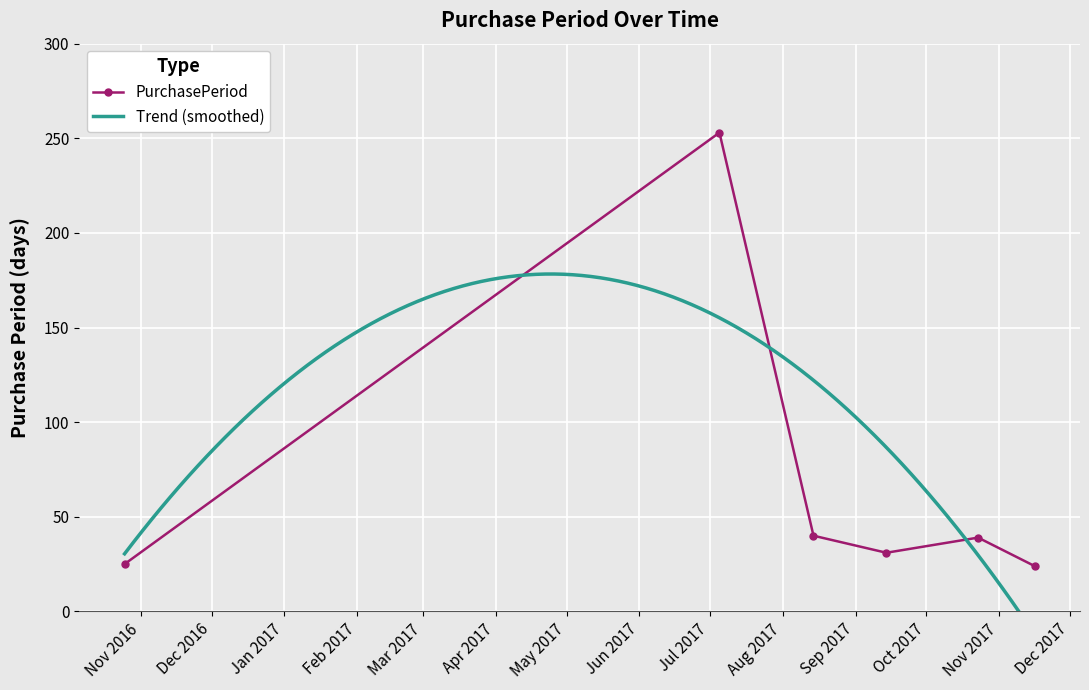

List the labels in order of value, smallest first.

2017-11-16, 2016-10-25, 2017-09-14, 2017-10-23, 2017-08-14, 2017-07-05